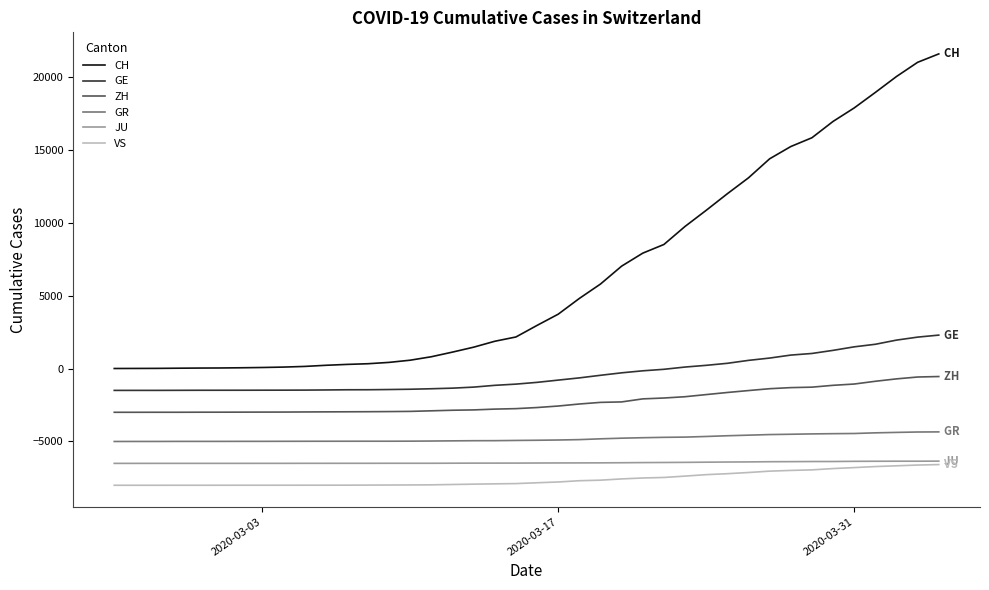

What is the greatest value displayed?

21554